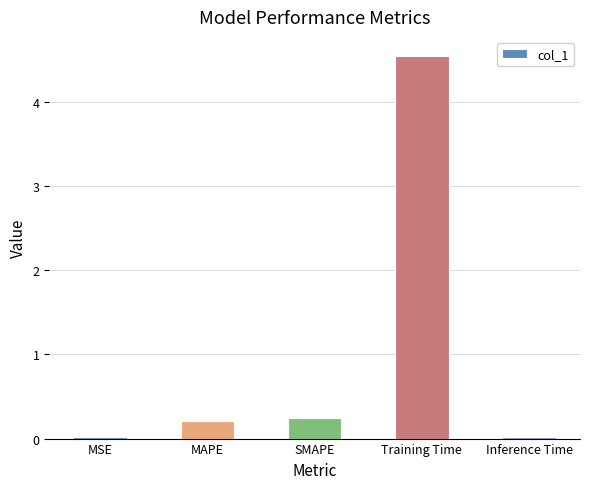

What is the average value?

1.0